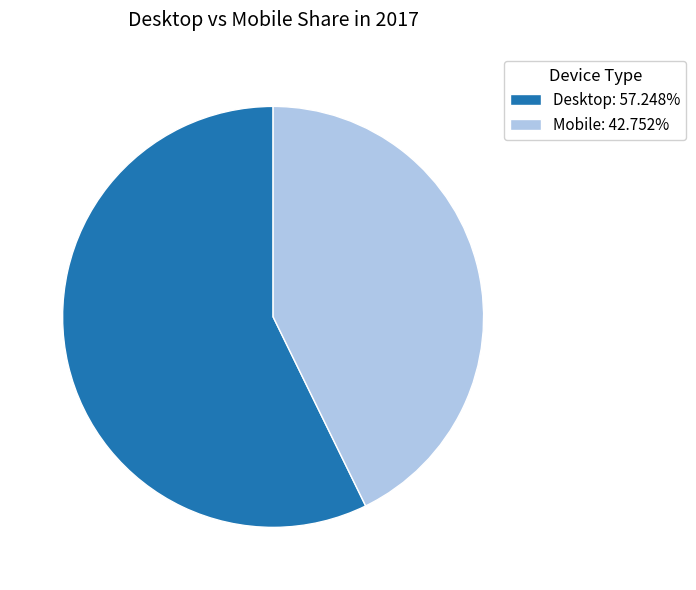

Combined, do Desktop: 57.248% and Mobile: 42.752% account for over 50%?

Yes